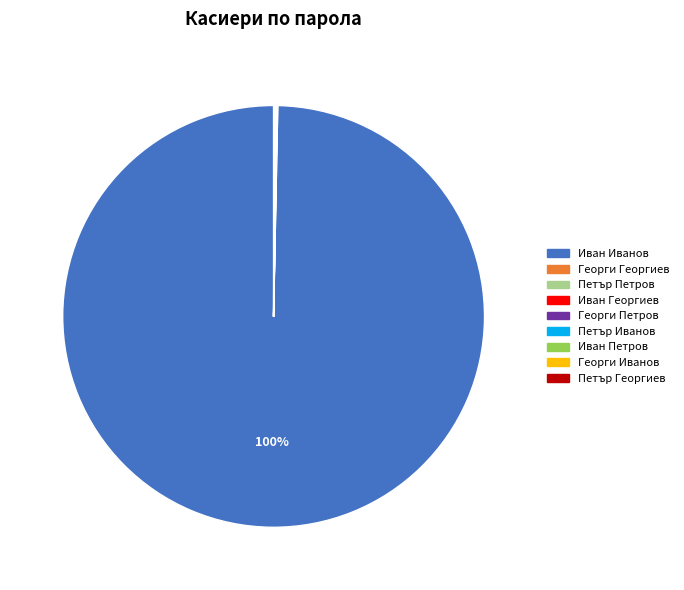

Which category has the biggest portion of the pie?

Иван Иванов